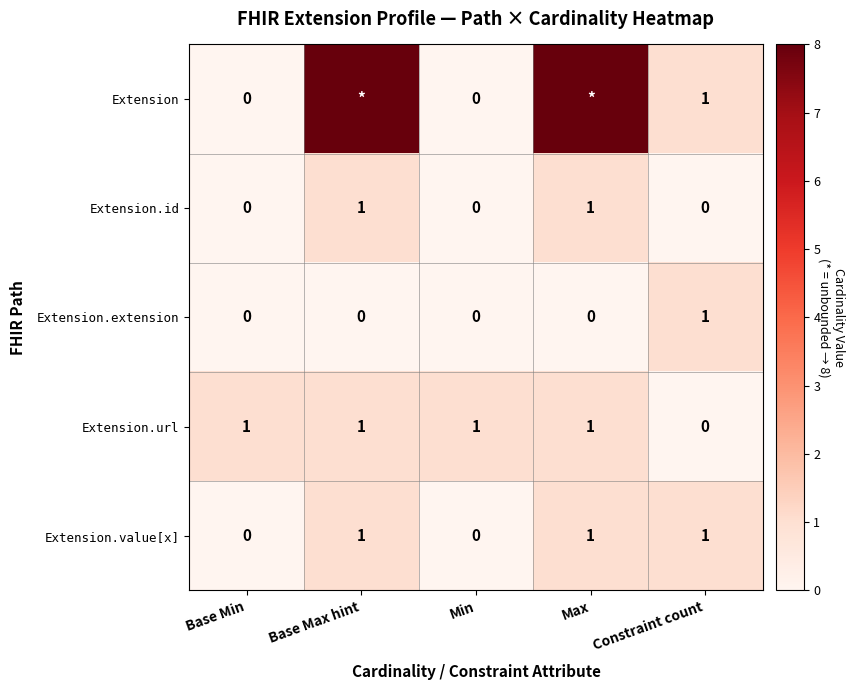

True or false: Extension.url has a value of 1 at Min.

True